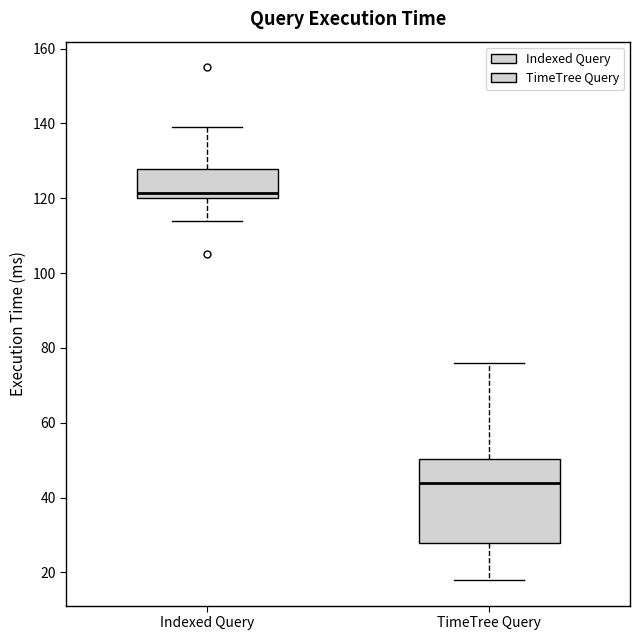

Which box's median line is the lowest?

TimeTree Query